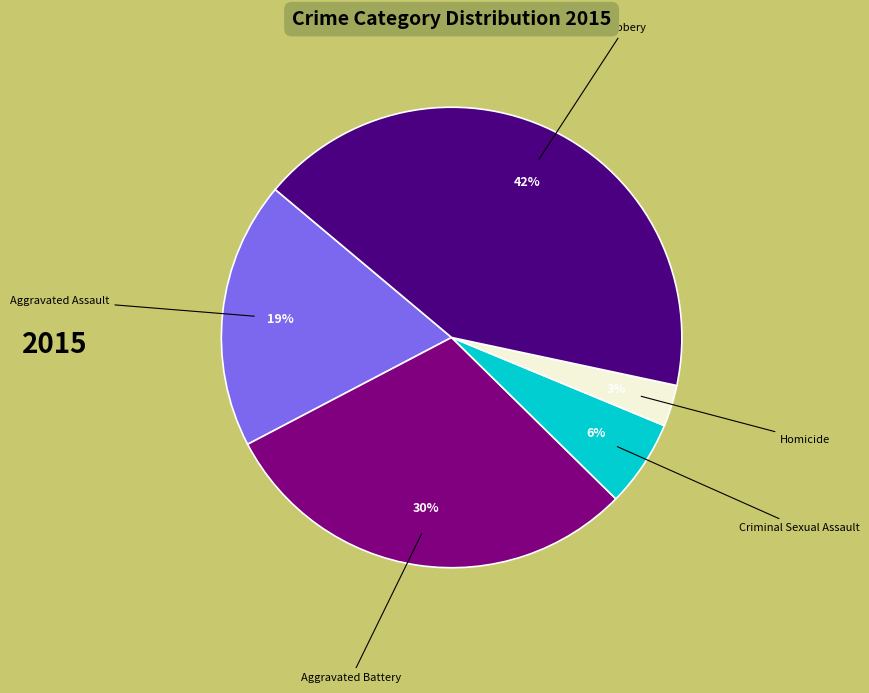

Combined, do Aggravated Battery and Robbery account for over 50%?

Yes